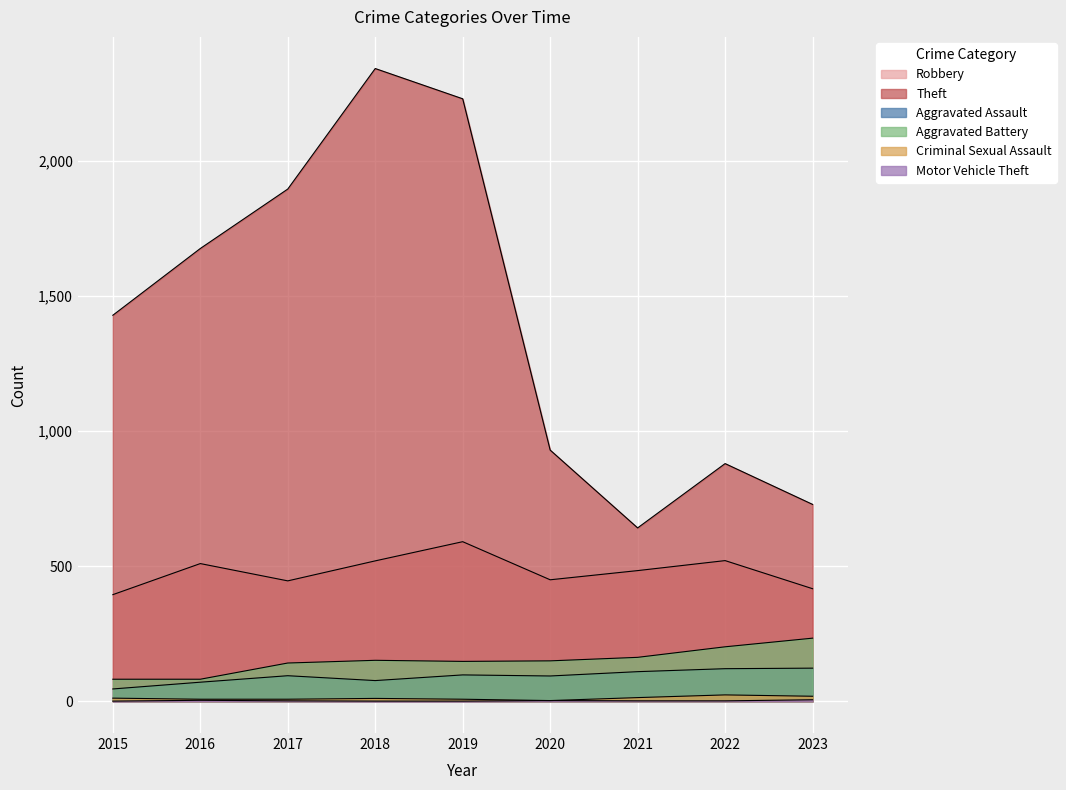

Where is Robbery nearest to the value 493?

2021